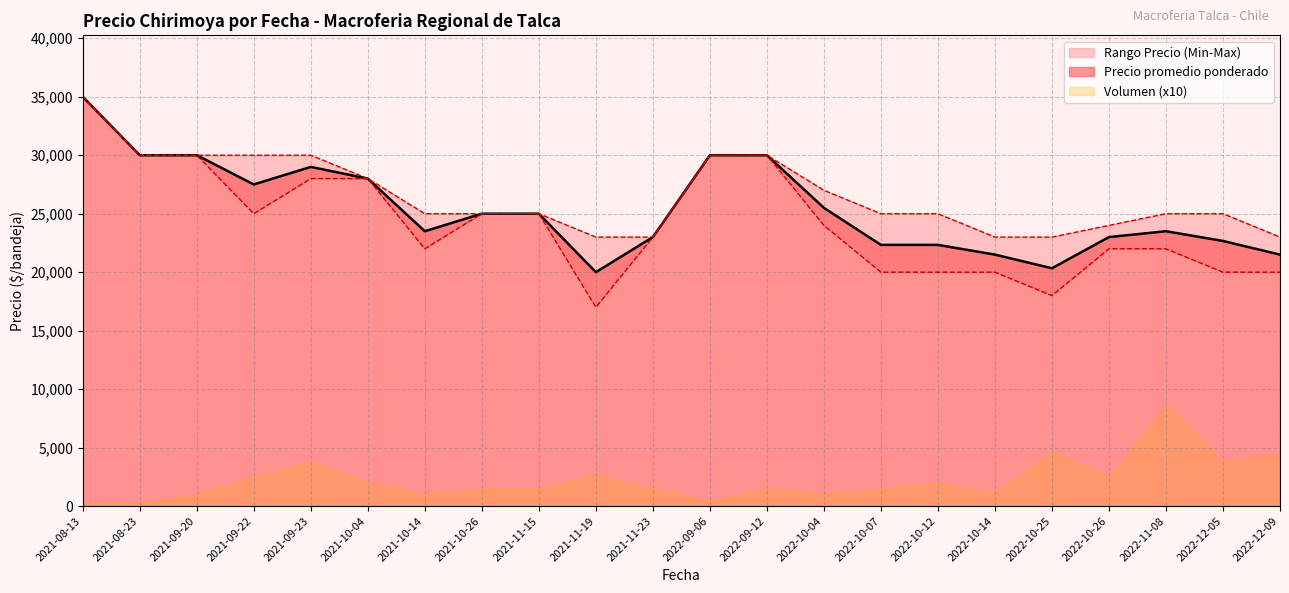

Which category has the lowest value in the Precio maximo series?

2021-11-19